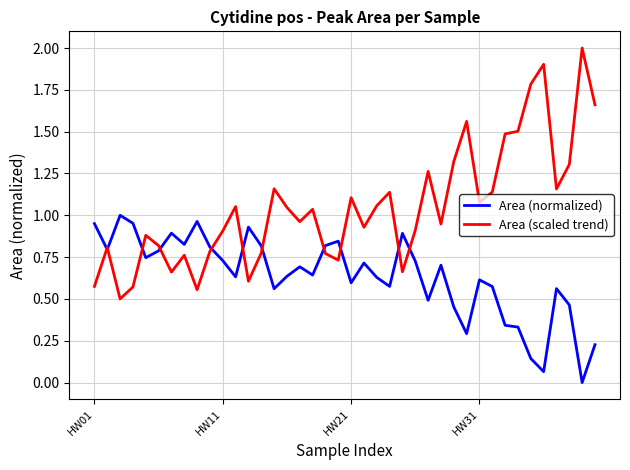

What is the greatest value displayed?

2.0